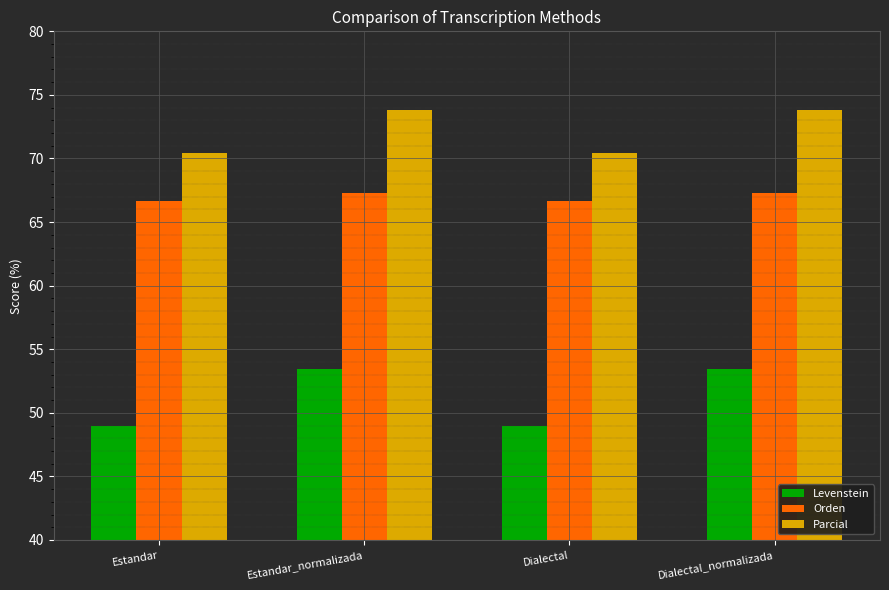

What is the total value across all series at Dialectal?

186.1